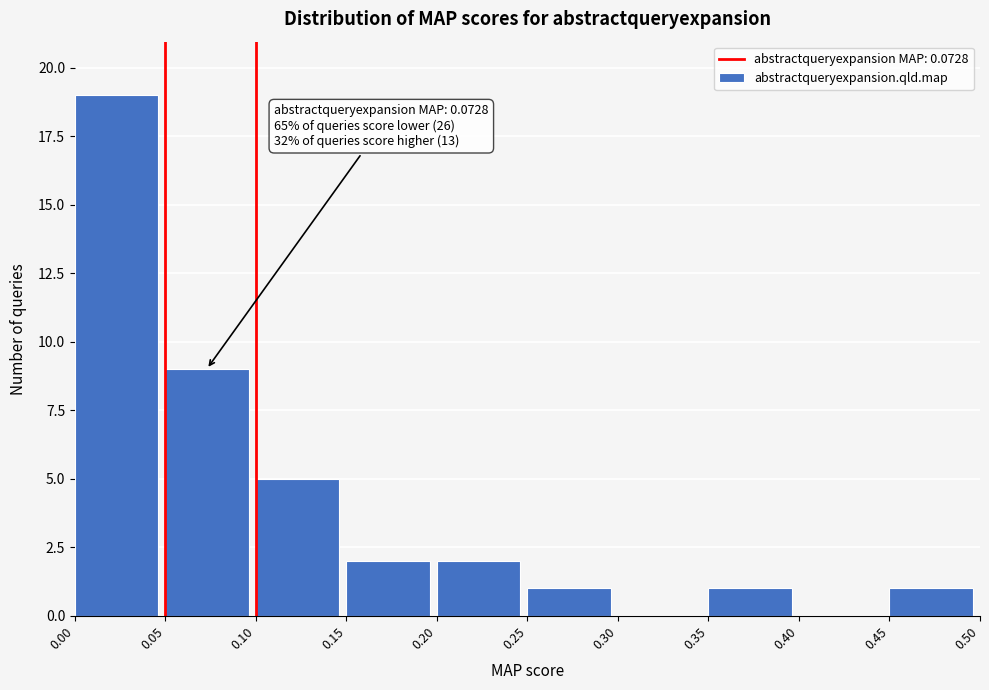

Over which range of the x-axis is the bar tallest?

0.00 to 0.05